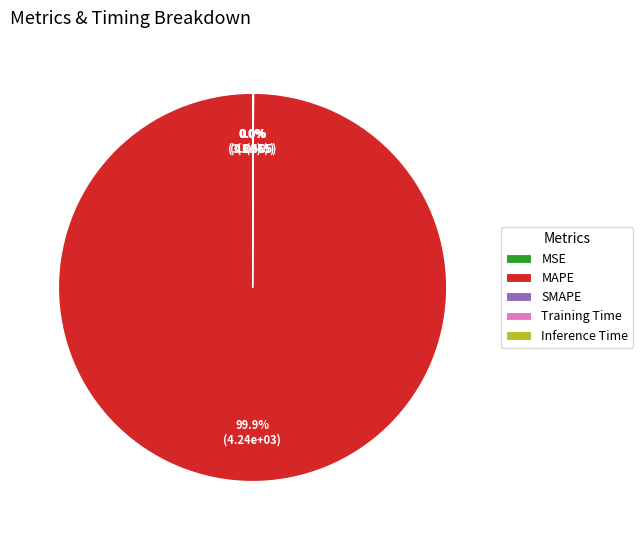

What is the change in value from SMAPE to Training Time?

-0.3